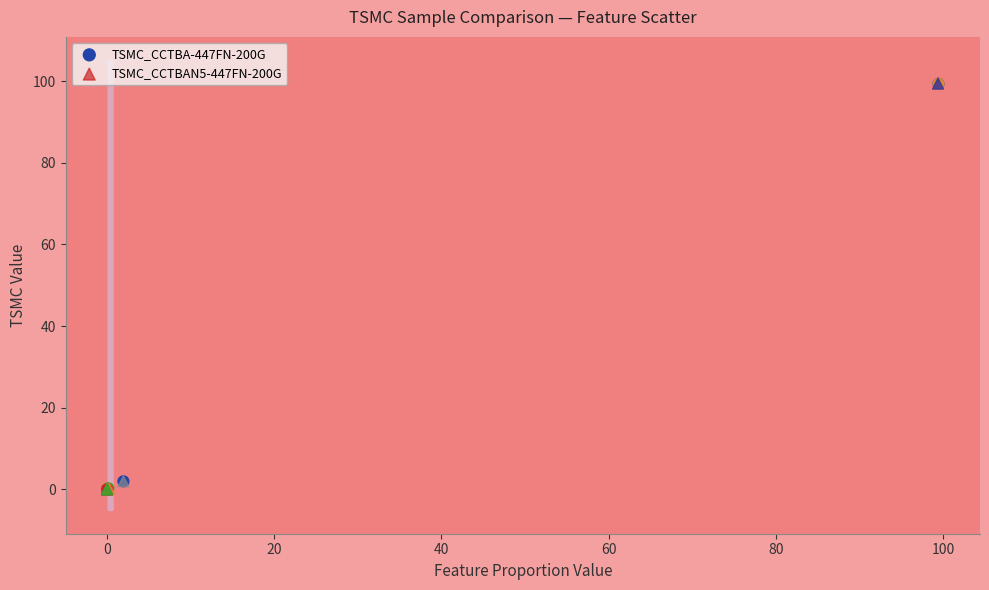

Which series has the largest Y range (max minus min)?

TSMC_CCTBAN5-447FN-200G